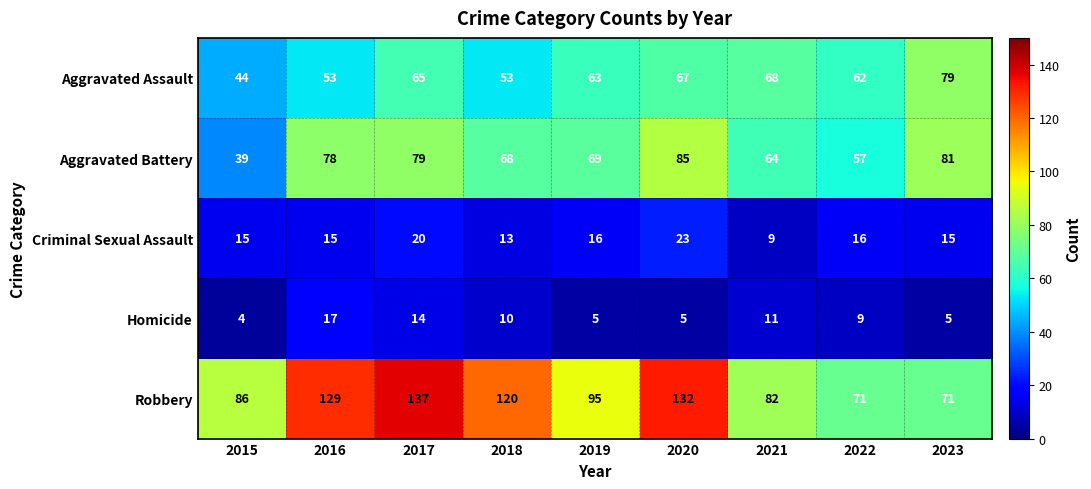

Rank the series at 2019 from highest to lowest value.

Robbery, Aggravated Battery, Aggravated Assault, Criminal Sexual Assault, Homicide